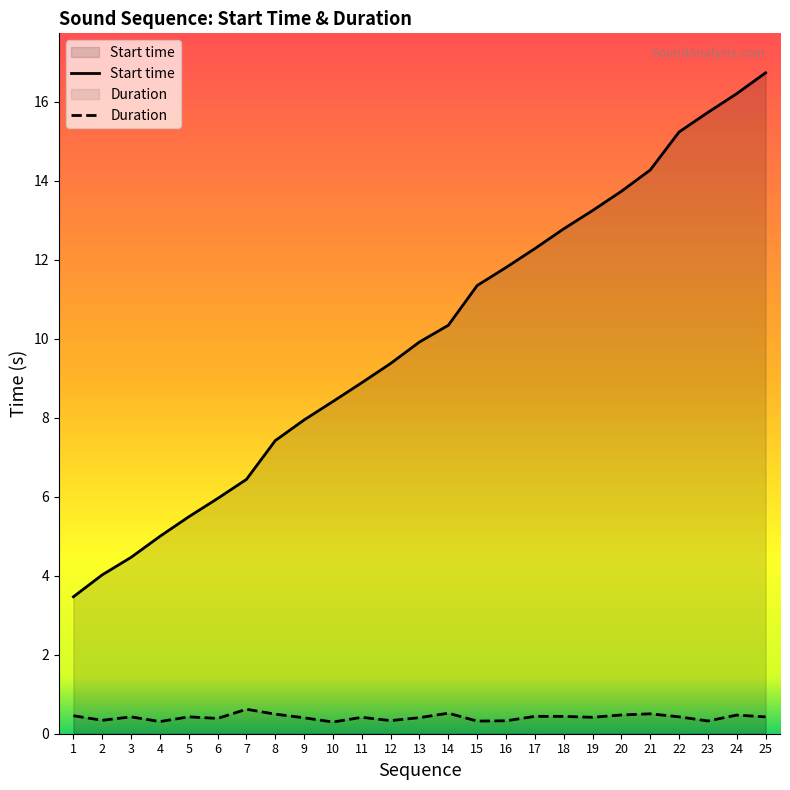

What is the total value across all series at 13?

10.3